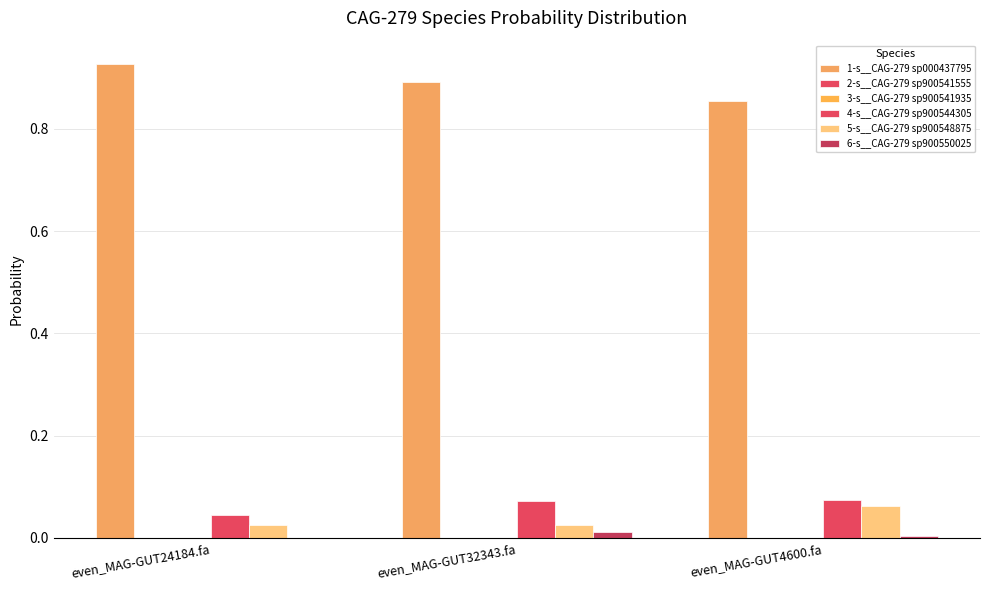

Reading left to right, extract all data points from this chart.

1-s__CAG-279 sp000437795: even_MAG-GUT24184.fa=0.9	even_MAG-GUT32343.fa=0.9	even_MAG-GUT4600.fa=0.9
2-s__CAG-279 sp900541555: even_MAG-GUT24184.fa=0.0	even_MAG-GUT32343.fa=0.0	even_MAG-GUT4600.fa=0.0
3-s__CAG-279 sp900541935: even_MAG-GUT24184.fa=0.0	even_MAG-GUT32343.fa=0.0	even_MAG-GUT4600.fa=0.0
4-s__CAG-279 sp900544305: even_MAG-GUT24184.fa=0.0	even_MAG-GUT32343.fa=0.1	even_MAG-GUT4600.fa=0.1
5-s__CAG-279 sp900548875: even_MAG-GUT24184.fa=0.0	even_MAG-GUT32343.fa=0.0	even_MAG-GUT4600.fa=0.1
6-s__CAG-279 sp900550025: even_MAG-GUT24184.fa=0.0	even_MAG-GUT32343.fa=0.0	even_MAG-GUT4600.fa=0.0